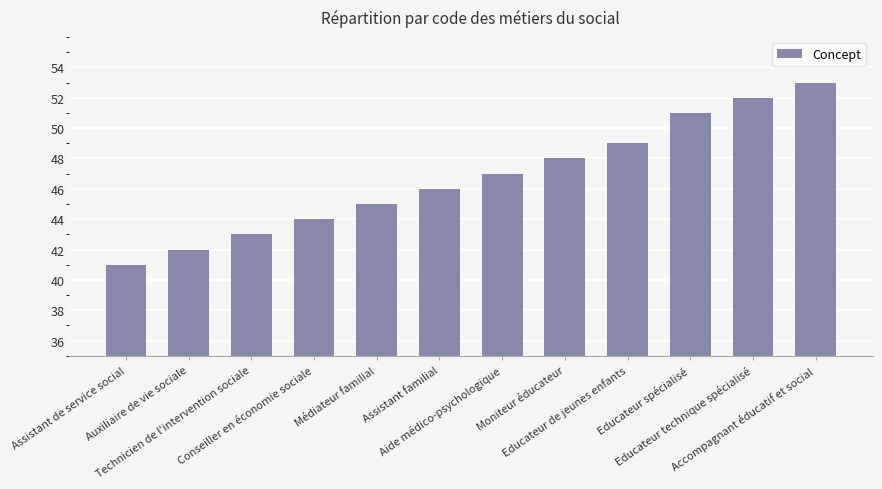

How many data points are less than 47?

6